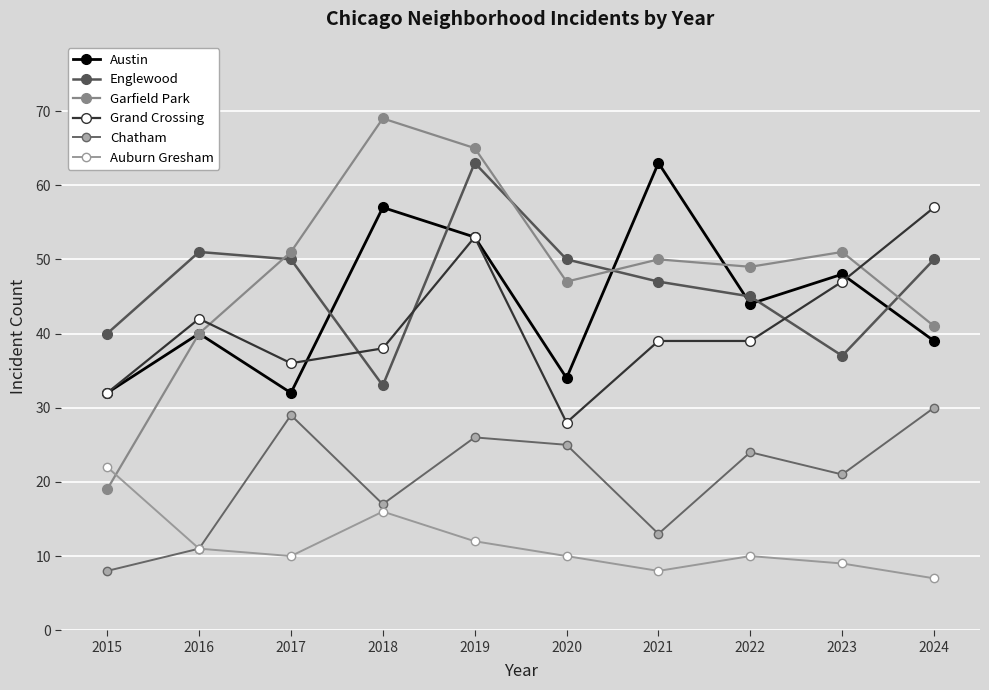

What is the difference between the Chatham values at 2021 and 2019?

13